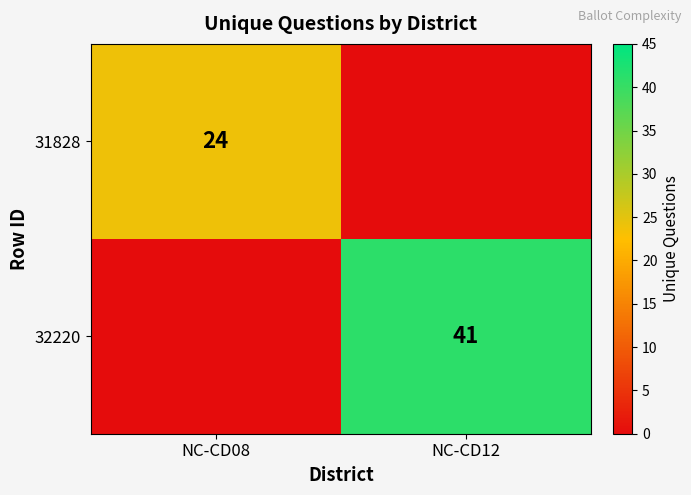

Is it true that 31828 equals 8 at NC-CD08?

False